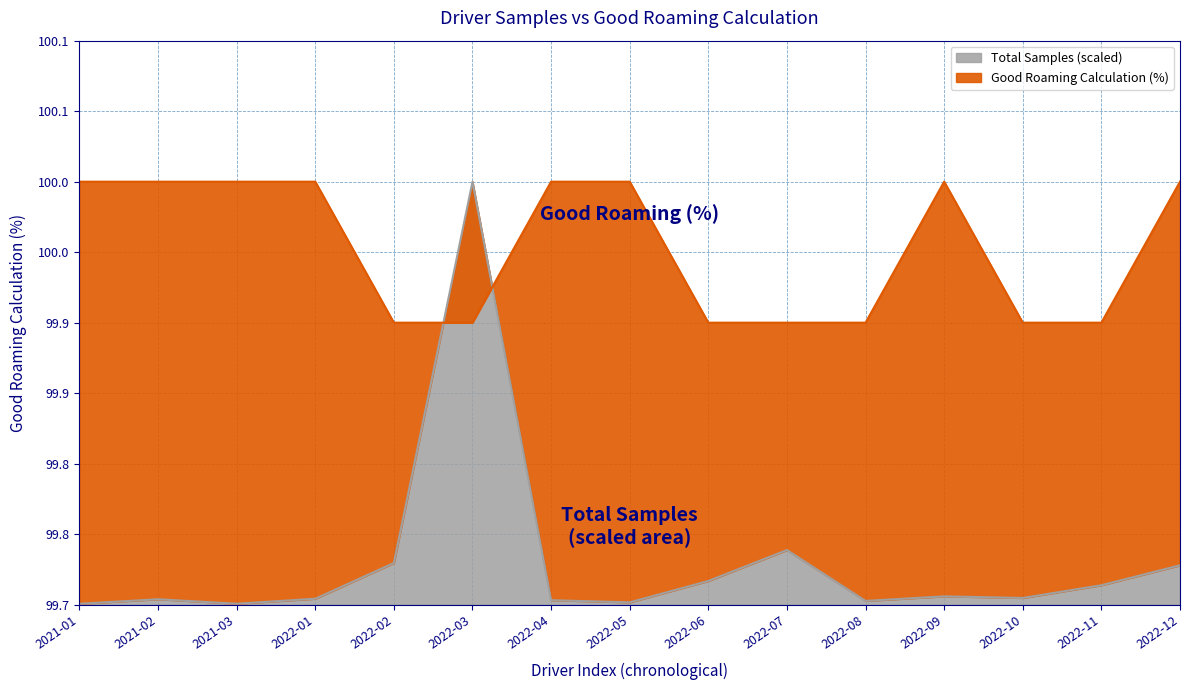

What is the label of the 14th point from the right?

2021-02